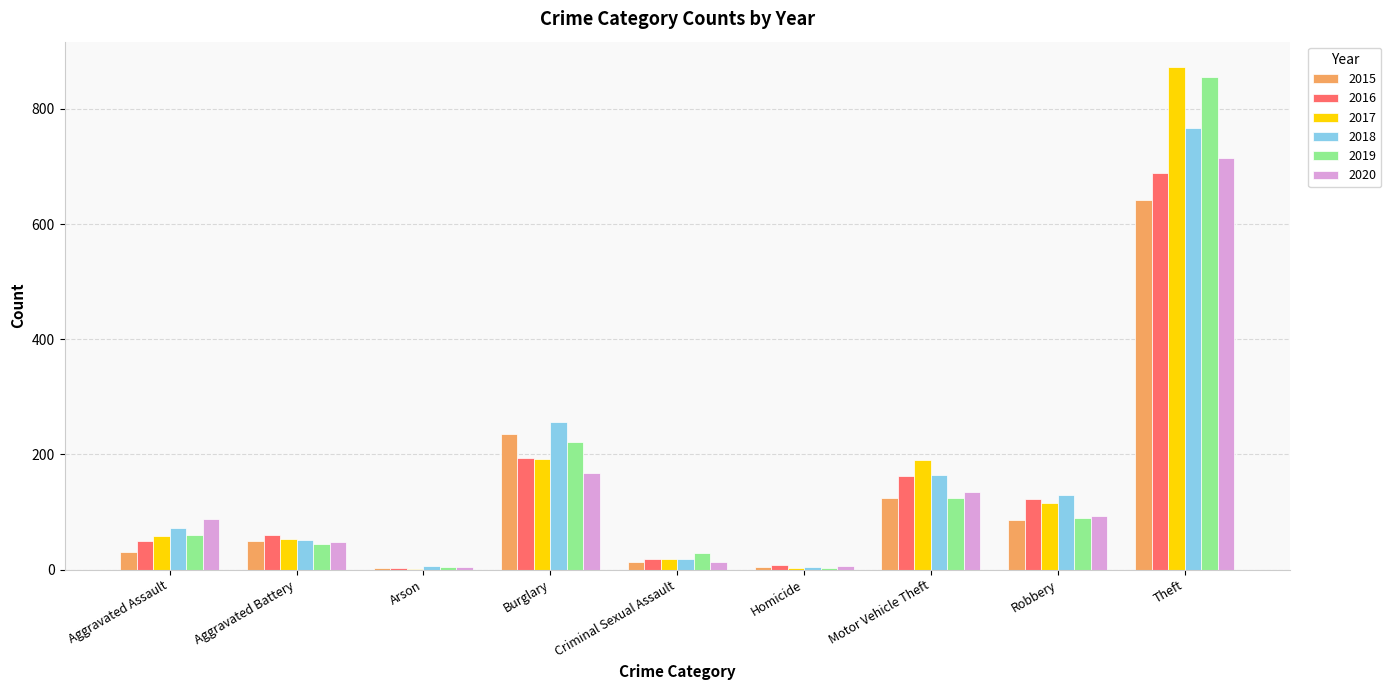

Where is 2018 nearest to the value 386?

Burglary